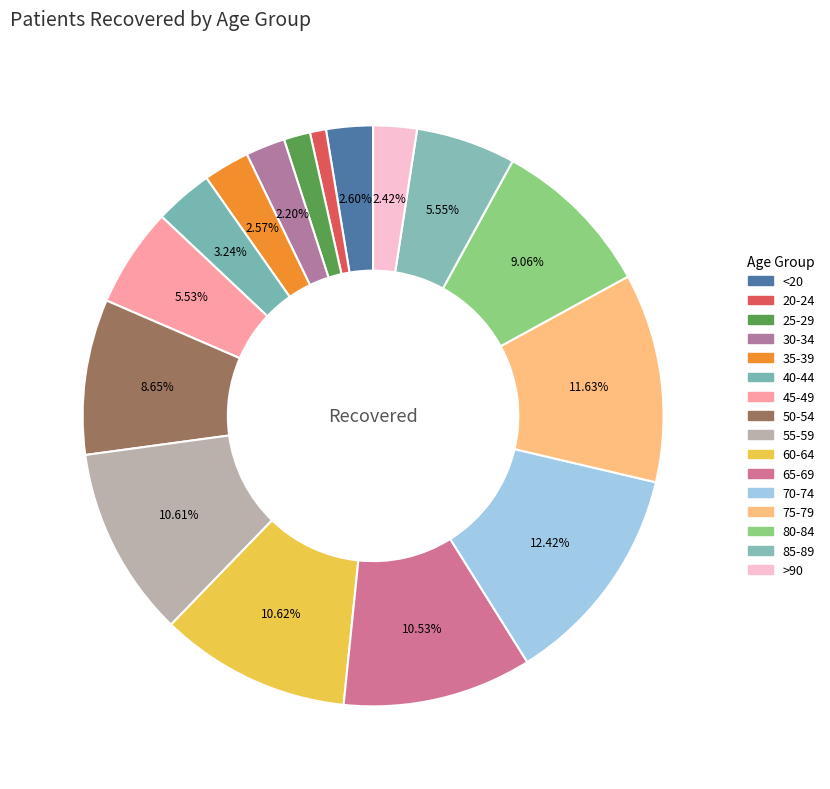

Count the number of slices in the pie.

16